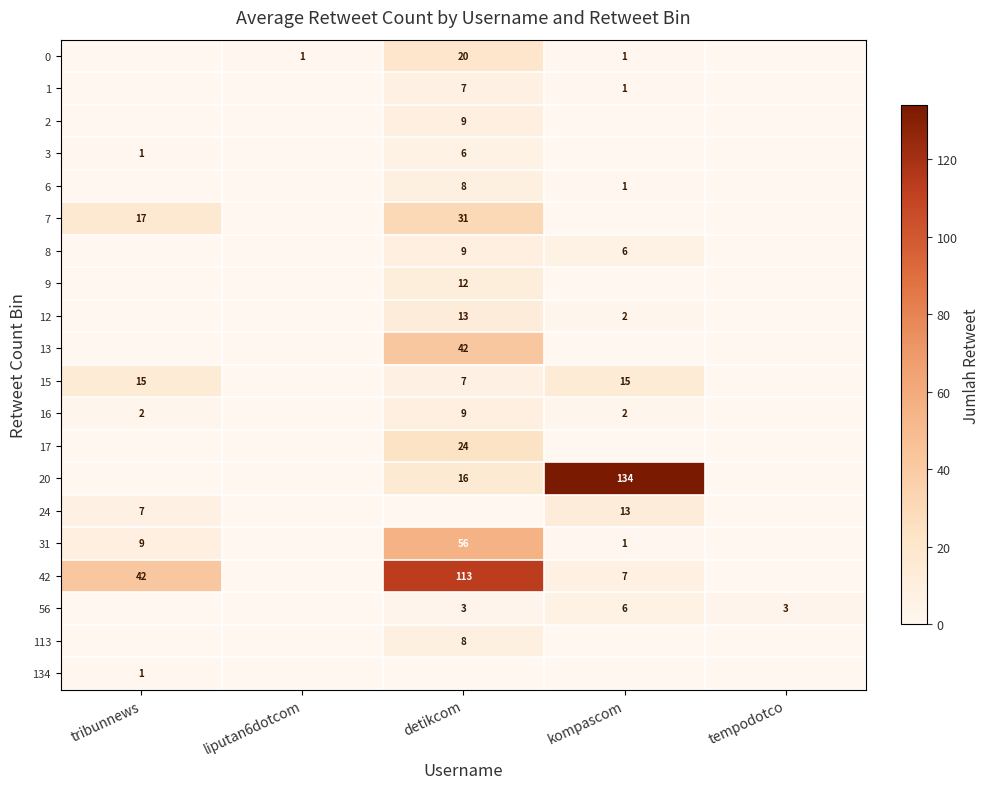

The value of 8 at detikcom is 9. True or false?

True